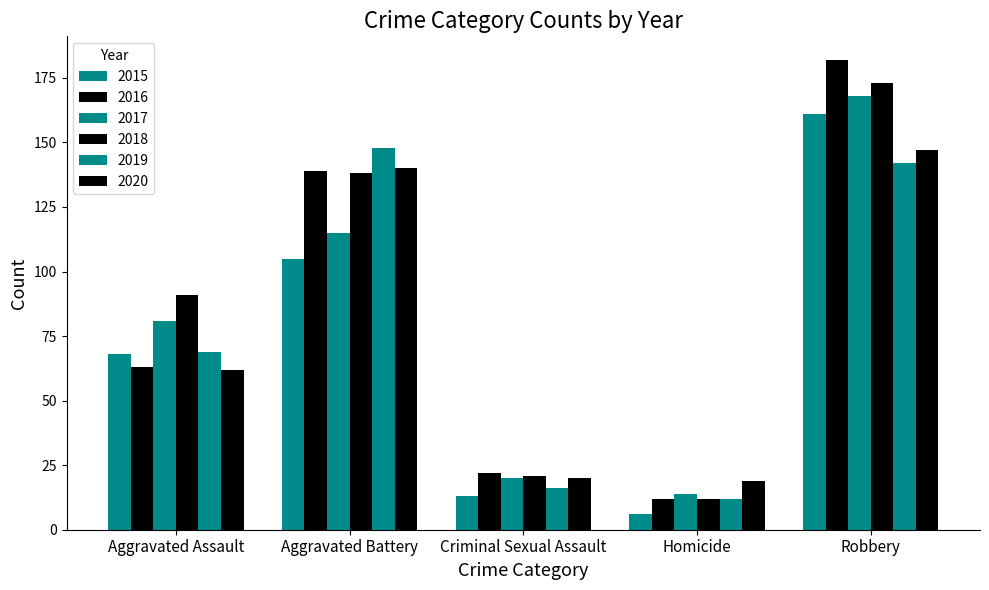

The value of 2017 at Aggravated Battery is 160. True or false?

False